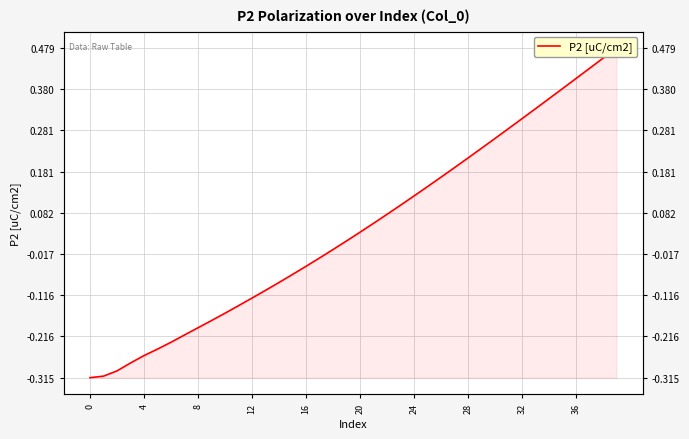

Reading right to left, what are all the values shown in this chart?

0.5	0.5	0.4	0.4	0.4	0.4	0.3	0.3	0.3	0.3	0.2	0.2	0.2	0.2	0.1	0.1	0.1	0.1	0.1	0.0	0.0	-0.0	-0.0	-0.0	-0.1	-0.1	-0.1	-0.1	-0.1	-0.2	-0.2	-0.2	-0.2	-0.2	-0.2	-0.3	-0.3	-0.3	-0.3	-0.3